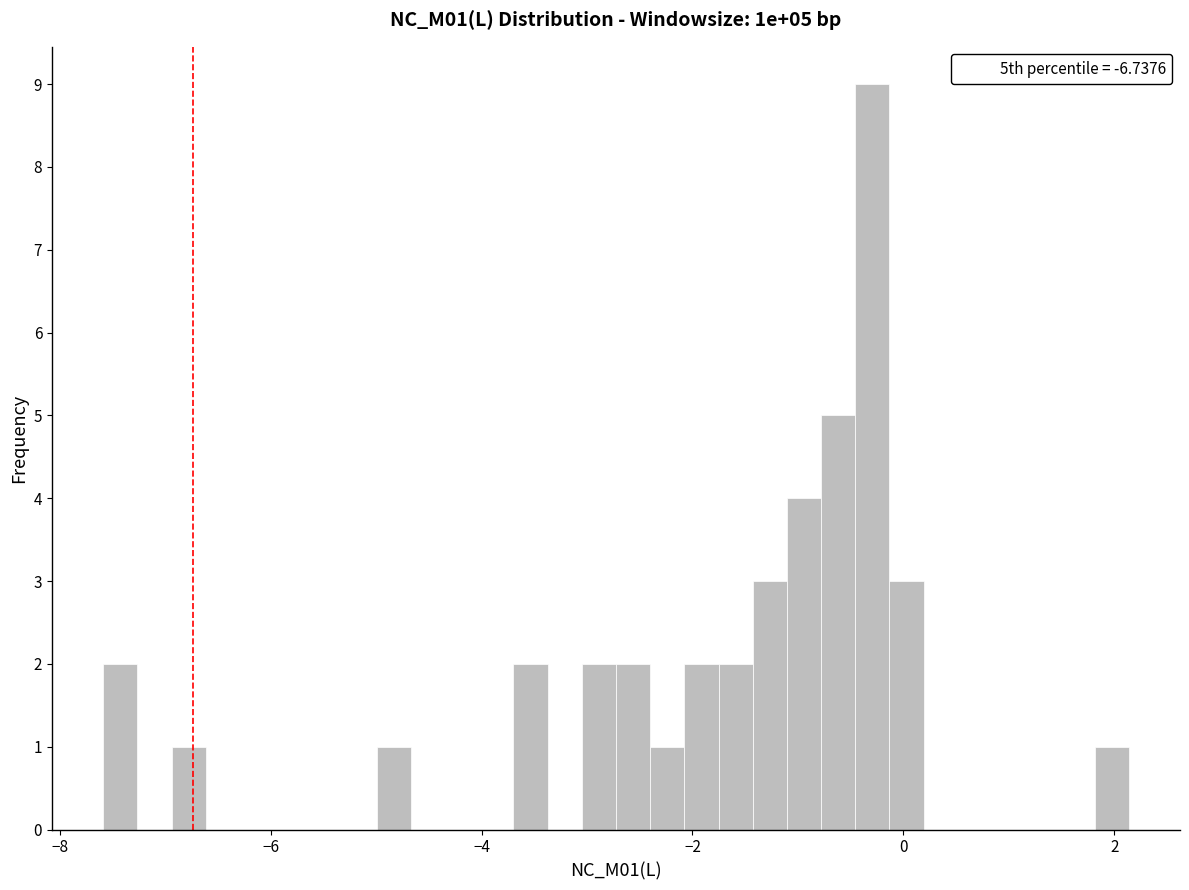

Read against the x-axis, roughly where is the centre of the tallest bar?

-0.2